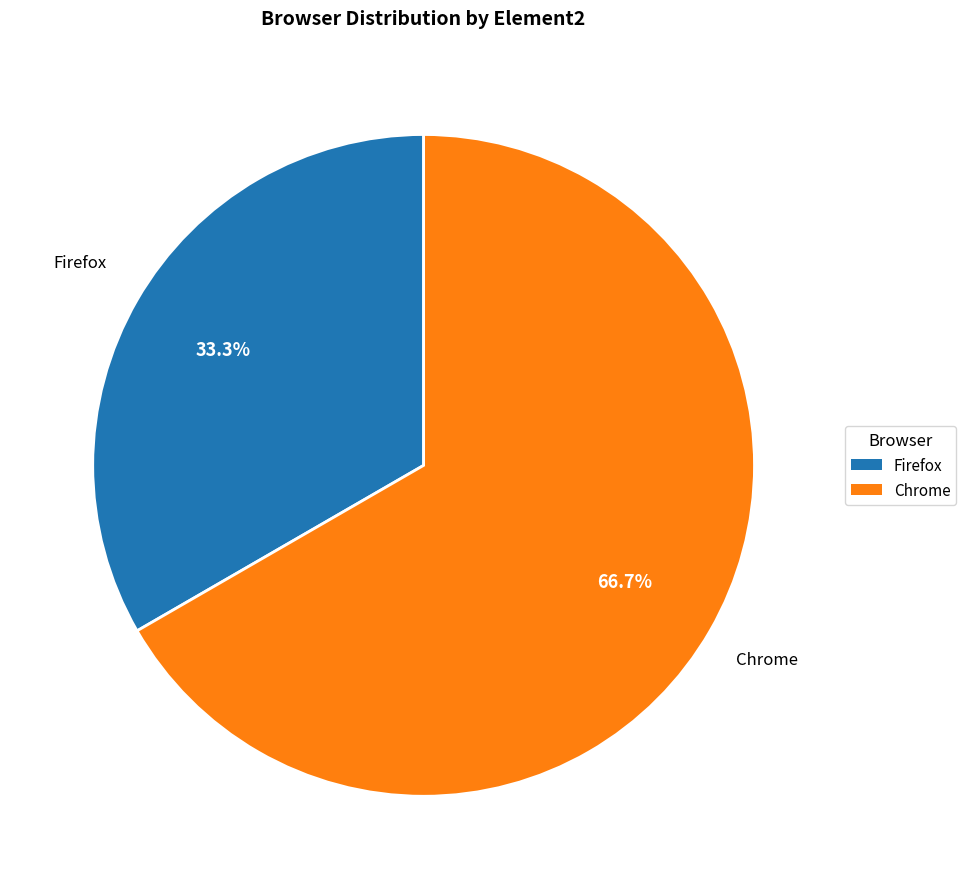

What is the ratio of the value at Chrome to the value at Firefox?

2.0